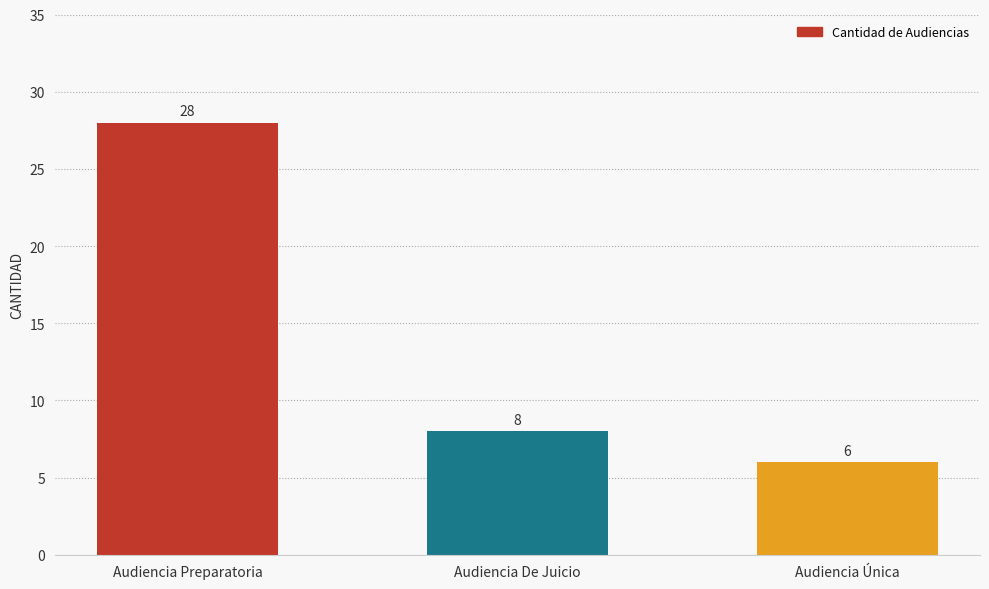

Does the chart contain stacked bars?

No